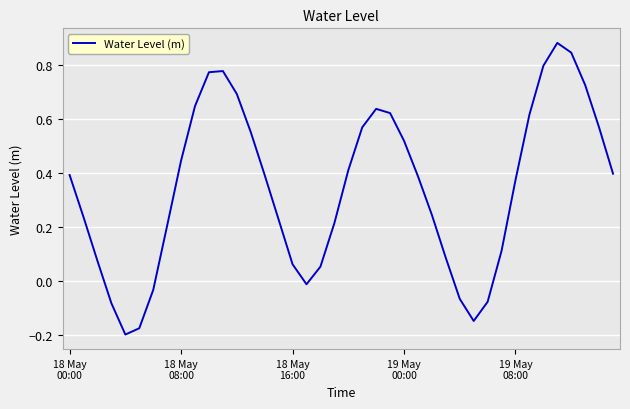

Does the chart have visible grid lines?

Yes